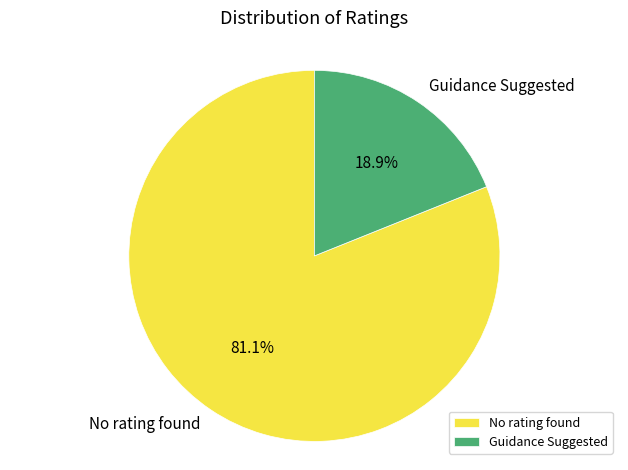

What is the majority slice?

No rating found